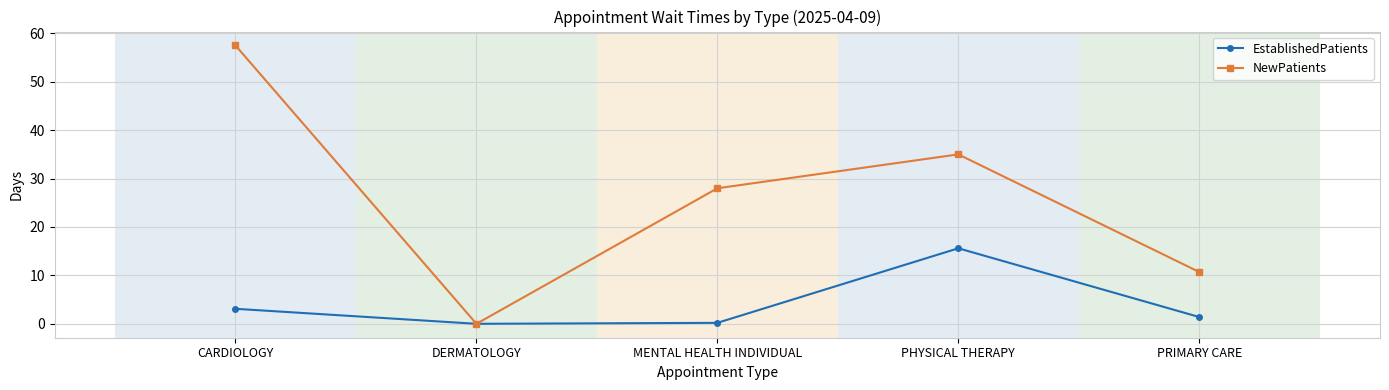

Between CARDIOLOGY and MENTAL HEALTH INDIVIDUAL, which series saw the biggest shift?

NewPatients